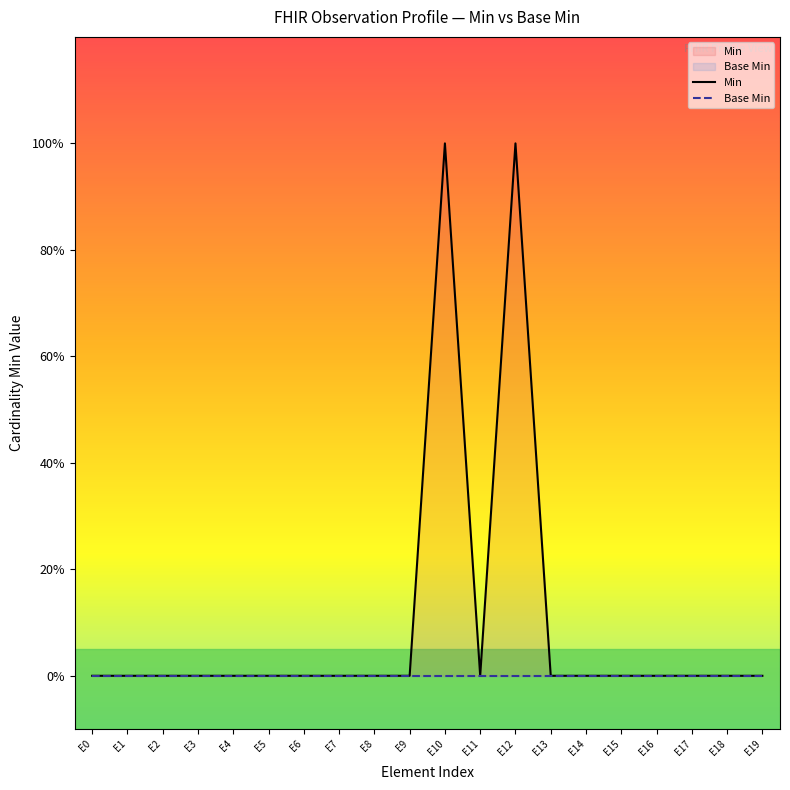

At which category is the sum across all series the highest?

E10